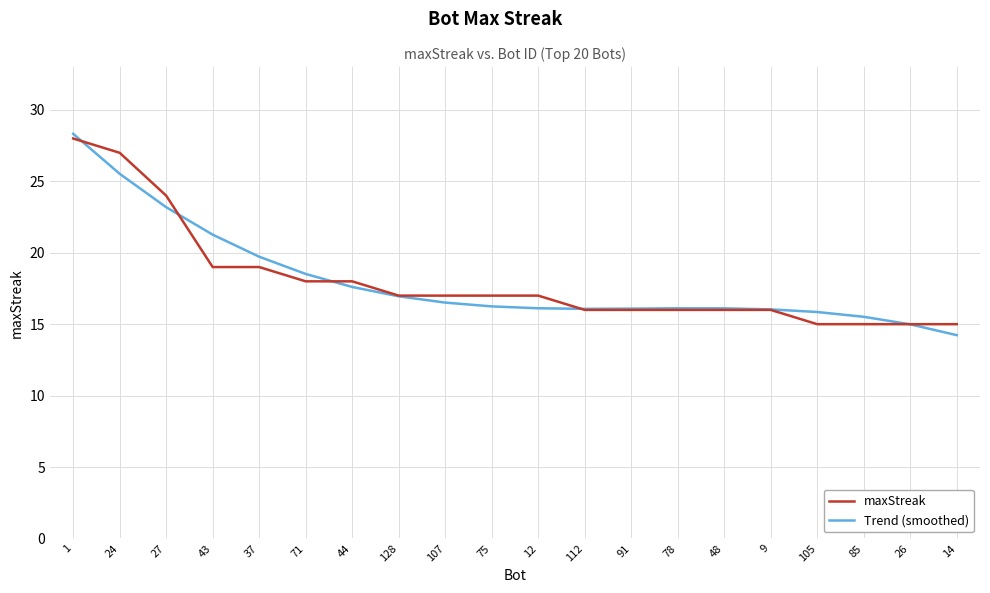

What position from the right is 12?

10